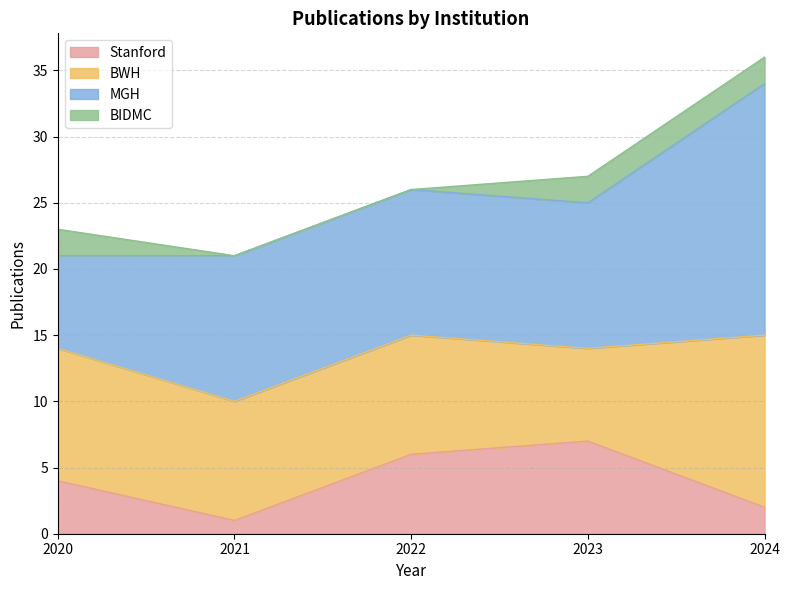

Between 2023 and 2024, which series saw the biggest shift?

MGH